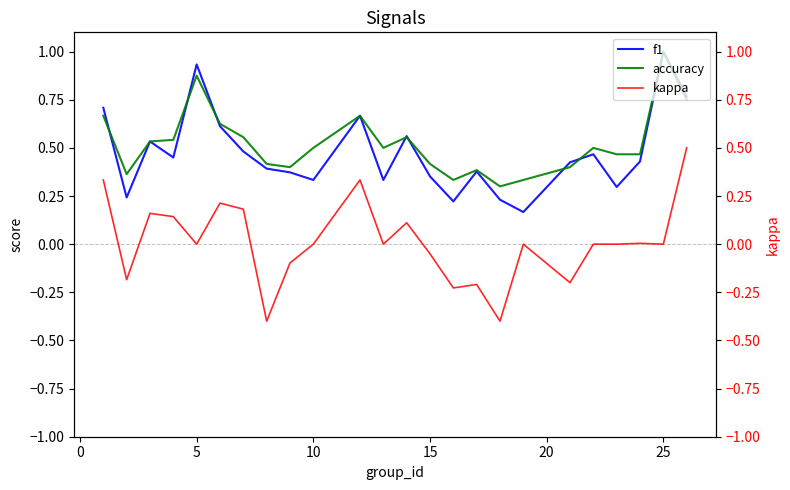

Is it true that f1 equals 0.5 at 15?

False